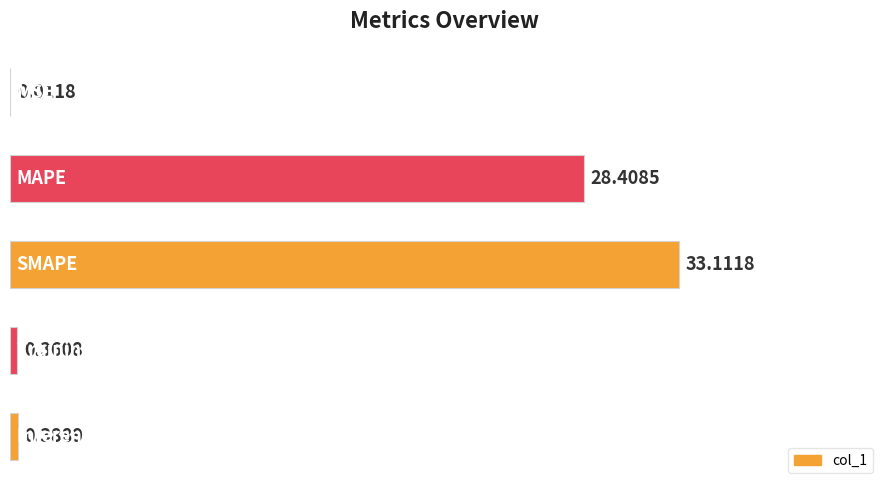

What is the difference between the second highest and second lowest values?

28.0